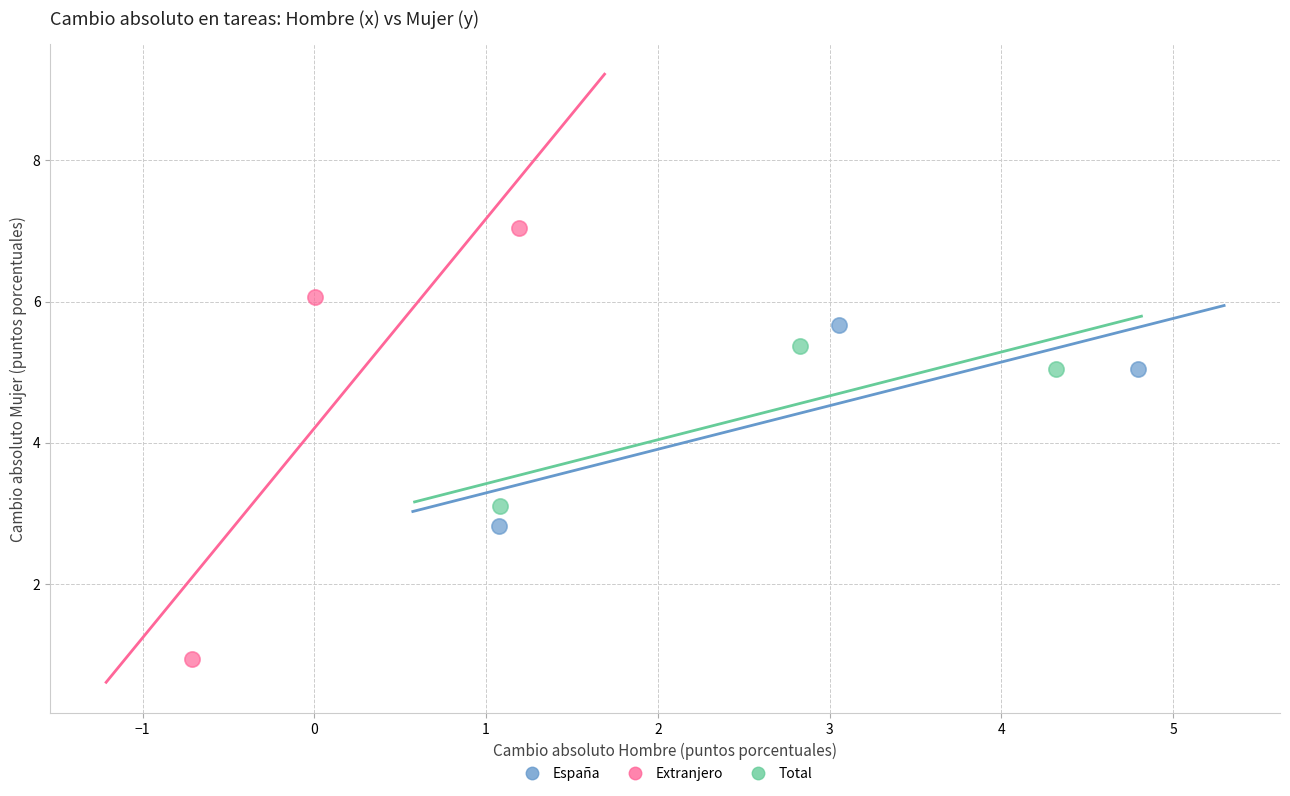

What are all the series names shown in the legend?

España, Extranjero, Total